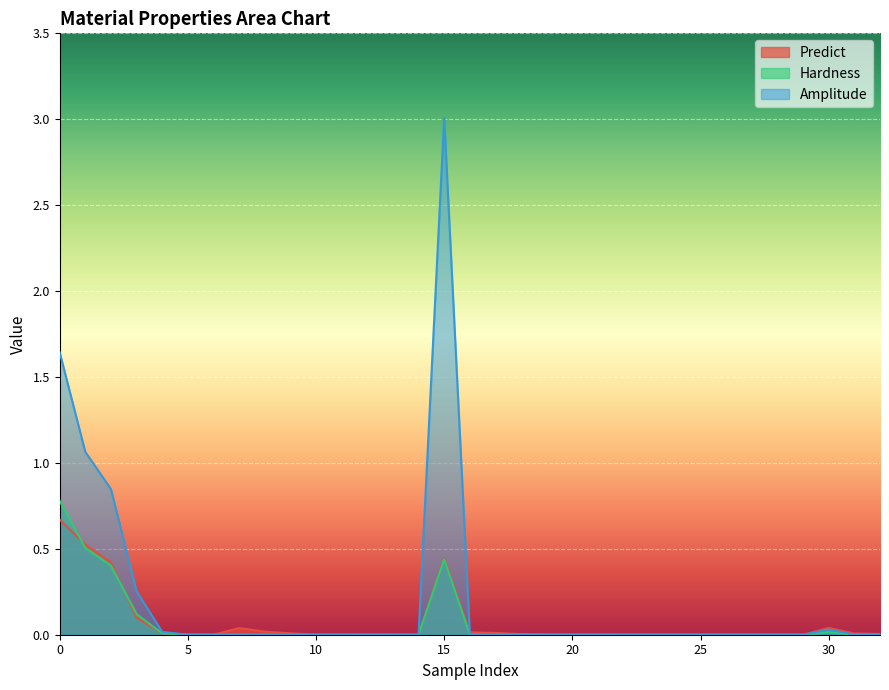

What is the difference between the maximum and minimum values in the Amplitude series?

3.0